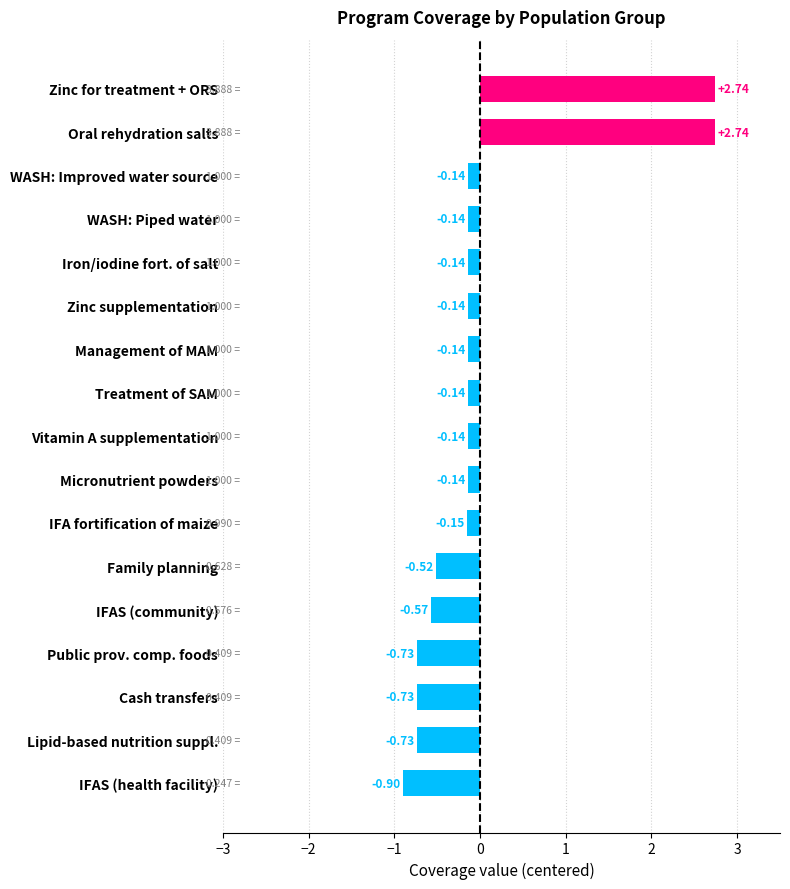

Does the chart contain any negative values?

Yes